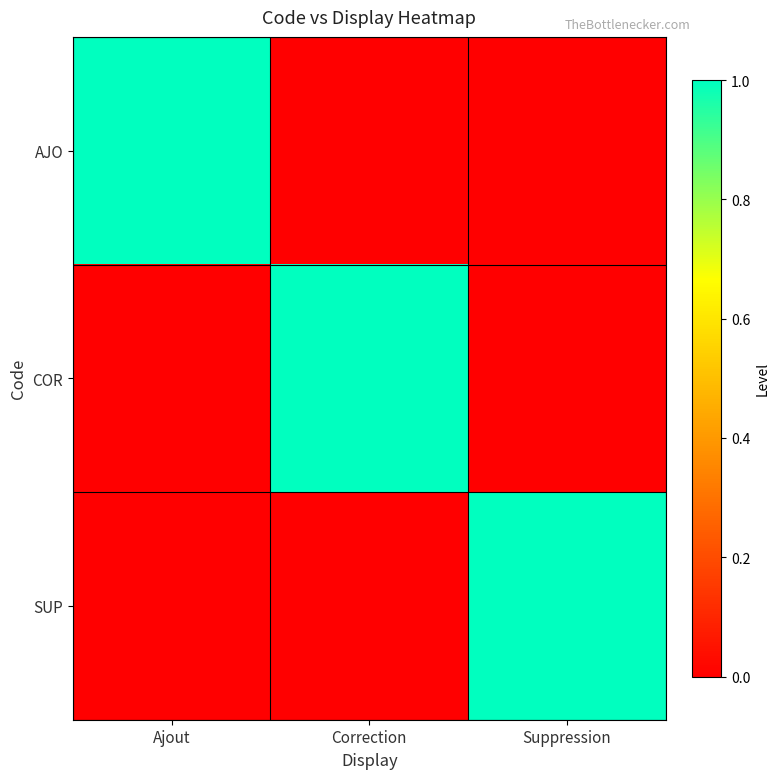

List the series in order of their peak value, lowest first.

AJO, COR, SUP